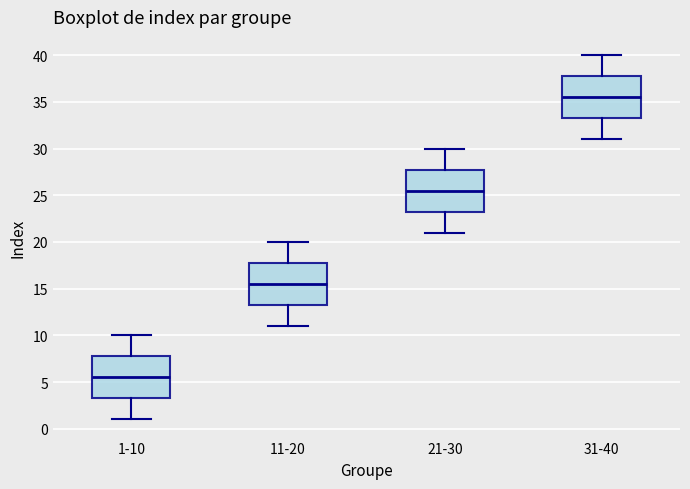

Reading left to right, transcribe this box plot: for each box, give where its median line is, the range the box spans, and where its two whiskers end, as read against the y-axis. The values are not printed on the chart, so give them approximately, as read against the axis.

1-10: median 5.5, box 3.5 to 8.0, whiskers 1.0 to 10.0
11-20: median 15.5, box 13.5 to 18.0, whiskers 11.0 to 20.0
21-30: median 25.5, box 23.5 to 28.0, whiskers 21.0 to 30.0
31-40: median 35.5, box 33.5 to 38.0, whiskers 31.0 to 40.0